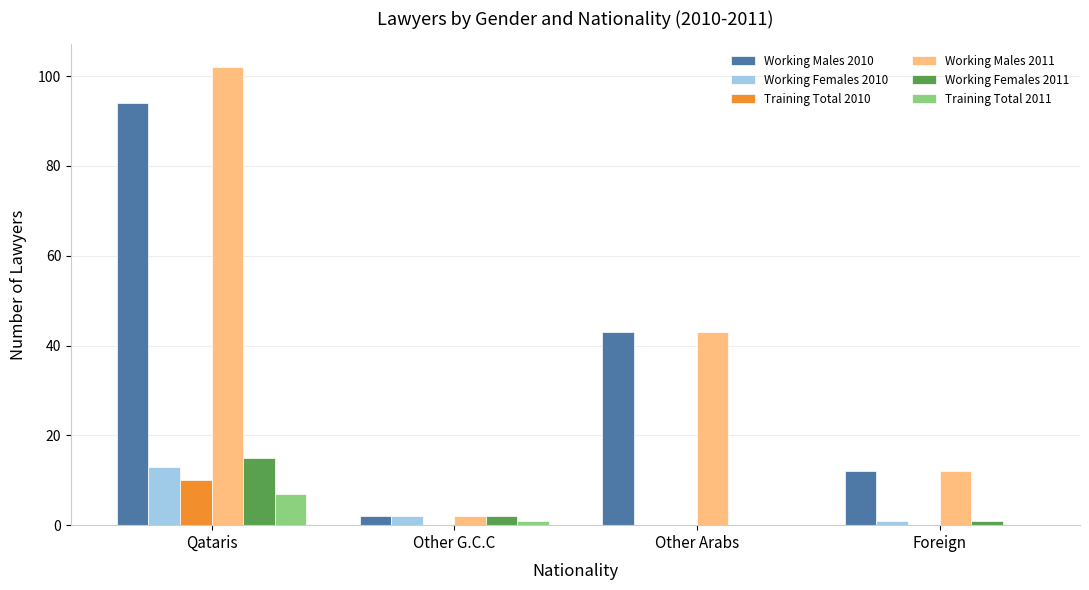

Is it true that Training Total 2010 equals 0 at Other Arabs?

True